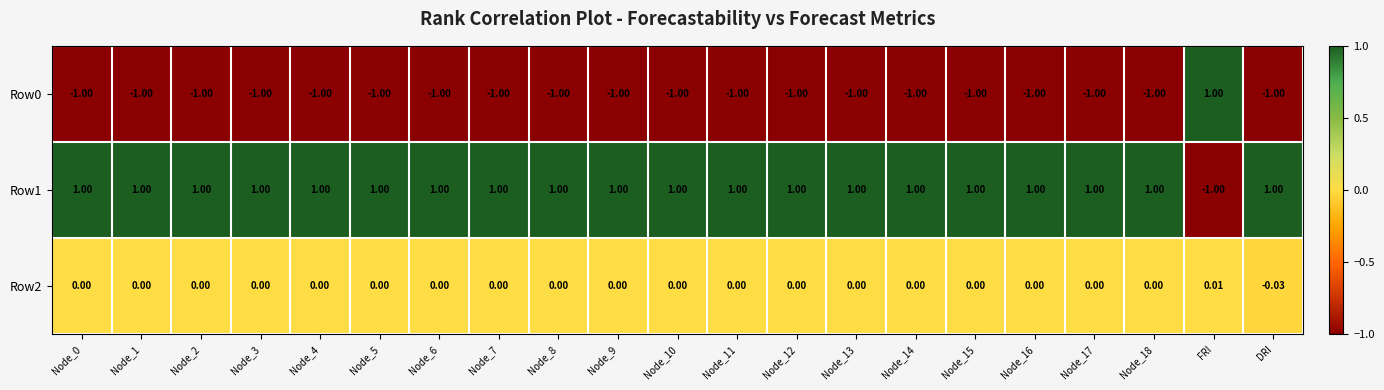

Is the value of Row2 at Node_13 greater than the value of Row1 at Node_4?

No